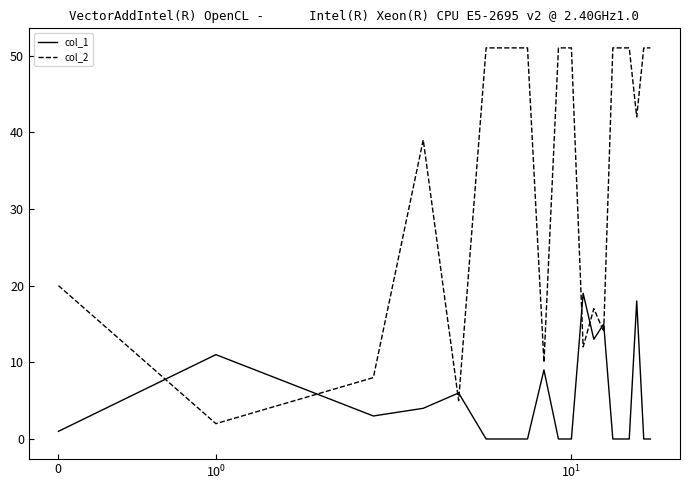

What is the sum of all col_1 values?

99